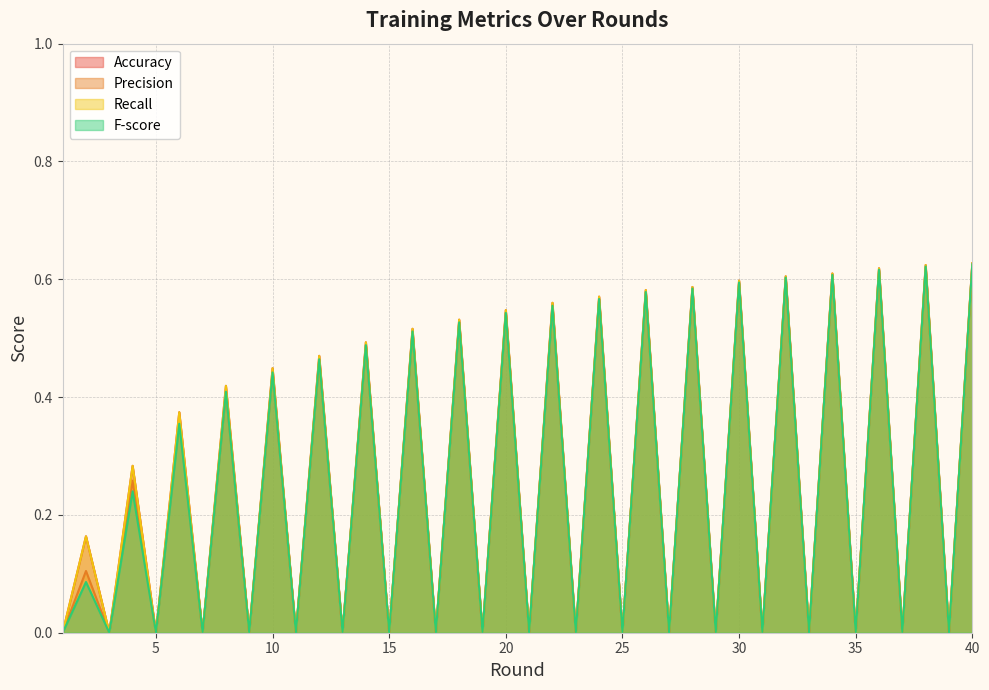

At which category does Precision reach its first local peak?

2